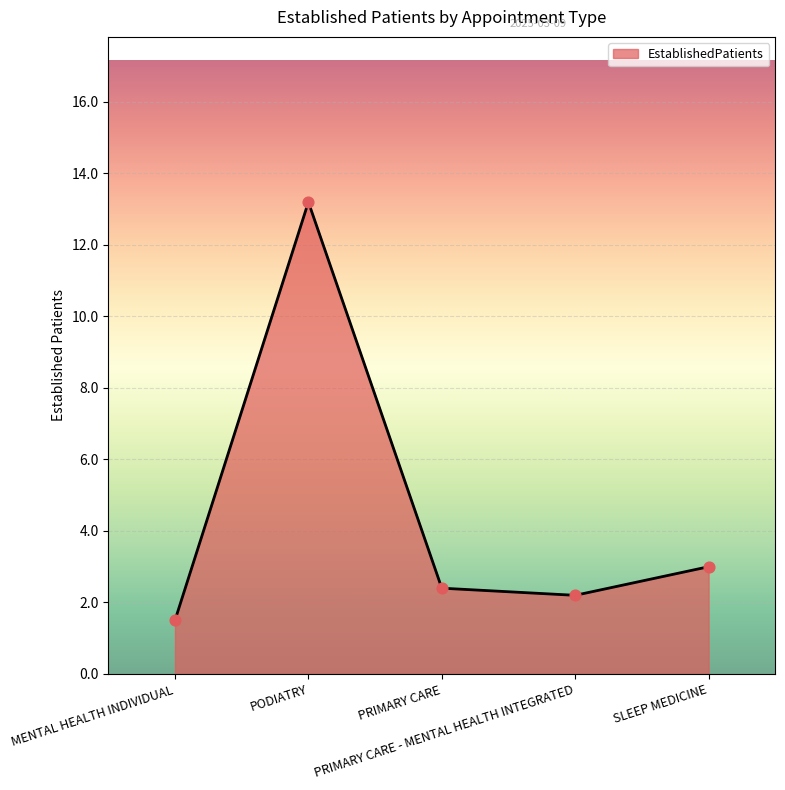

What is the change in value from PRIMARY CARE to SLEEP MEDICINE?

+0.6